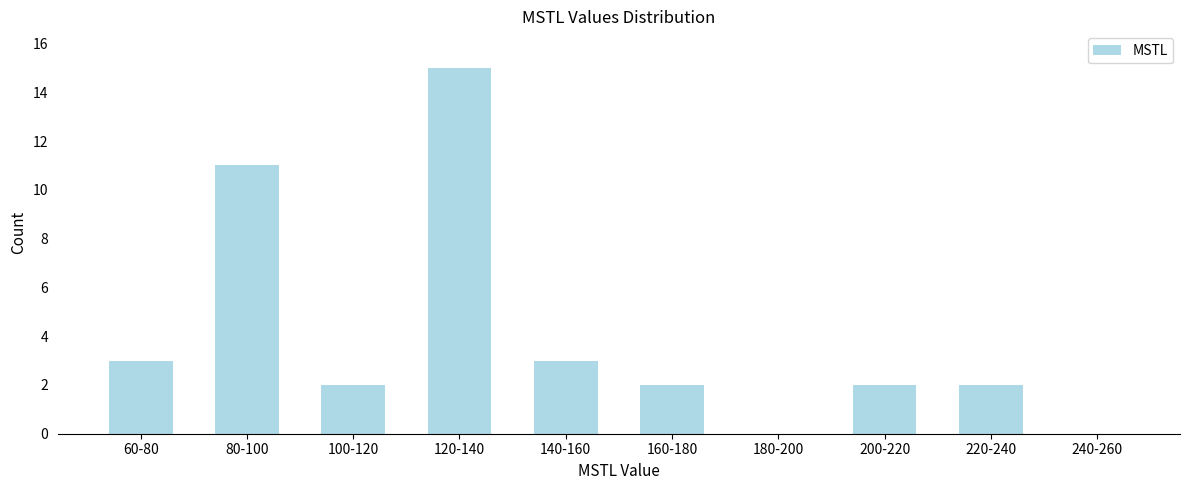

Reading left to right, list all the values displayed in this chart.

60-80=3	80-100=11	100-120=2	120-140=15	140-160=3	160-180=2	180-200=0	200-220=2	220-240=2	240-260=0